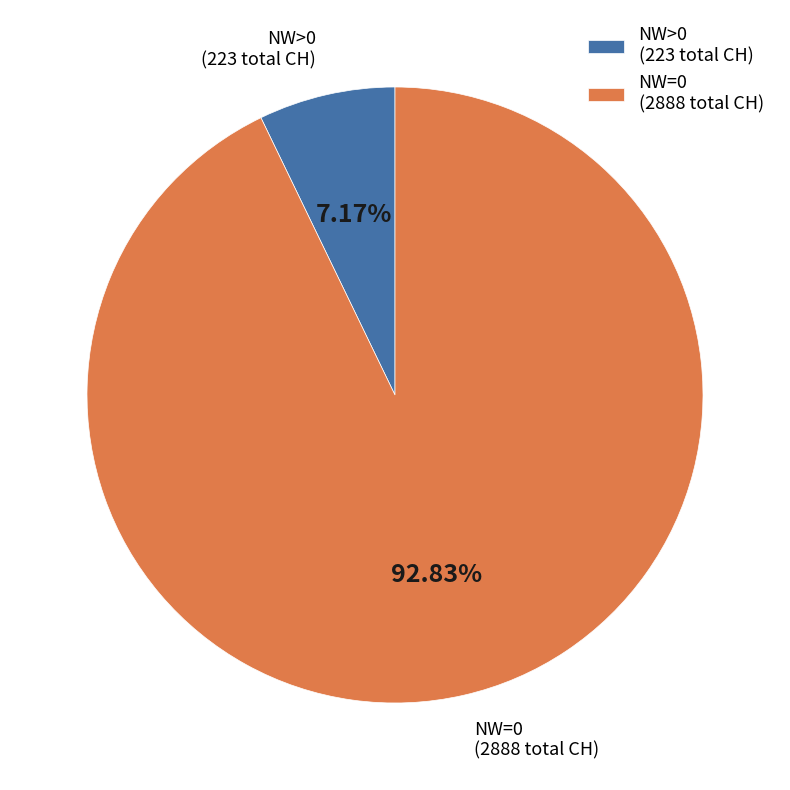

What is the smallest slice in the pie chart?

NW>0 (223 total CH)